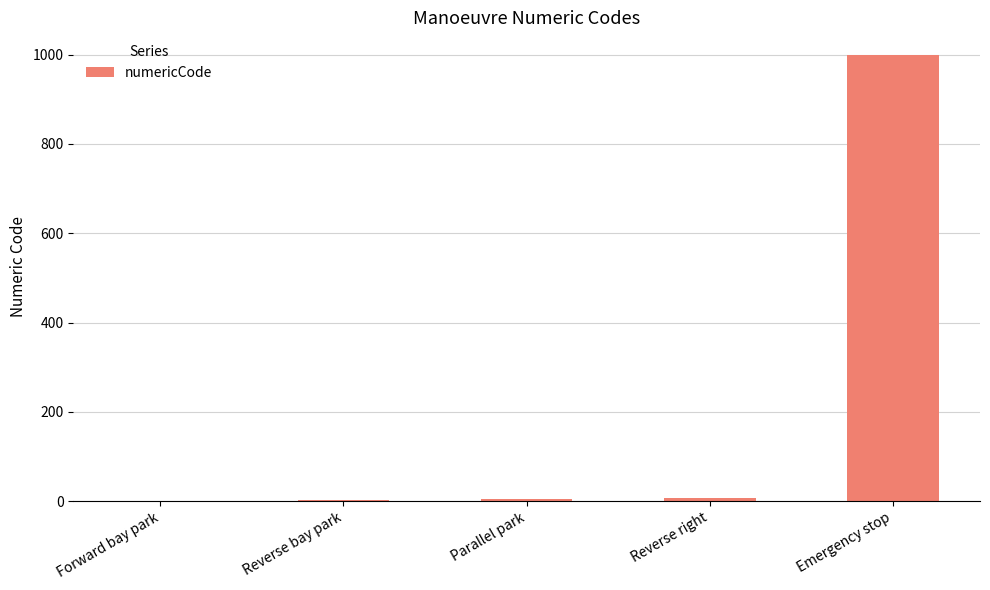

At which label is the value closest to 500?

Reverse right